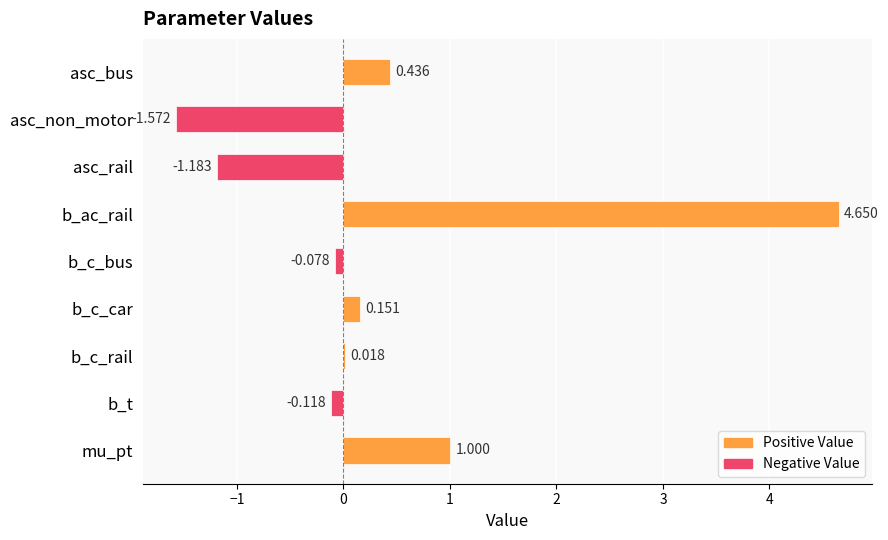

Where is the data nearest to the value 1?

mu_pt